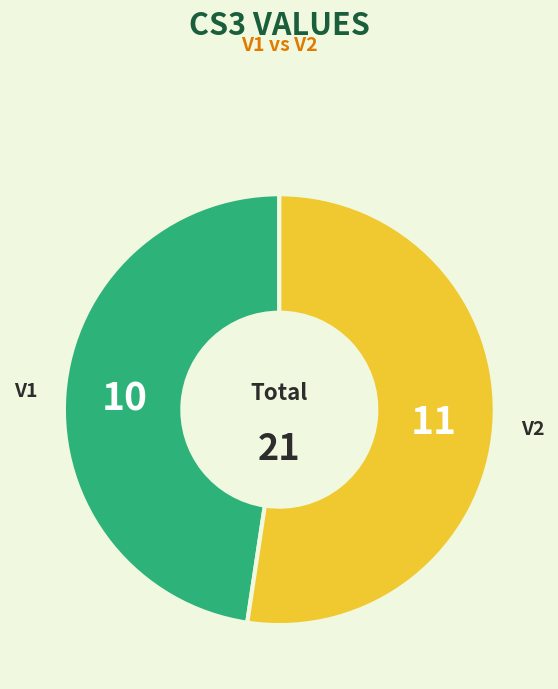

The V1 slice represents 35% of the pie. True or false?

False